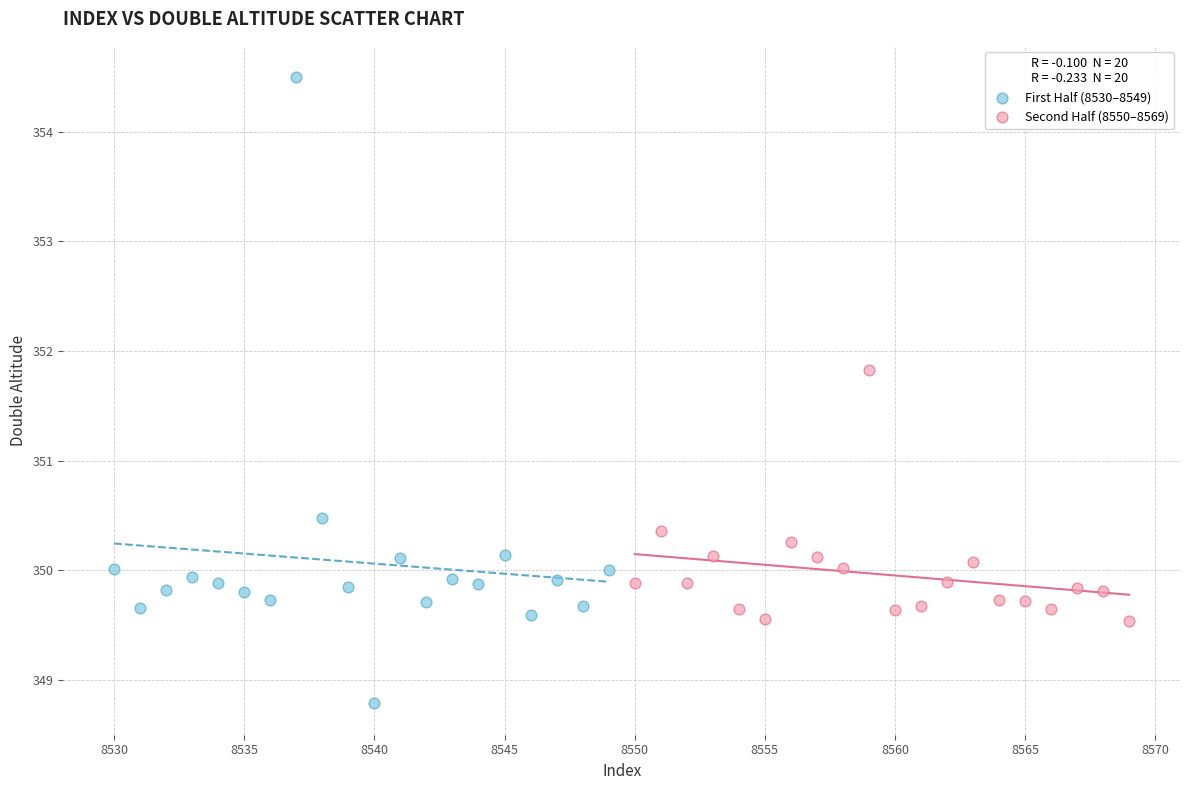

Which series has the widest spread of Y values?

First Half (8530–8549)